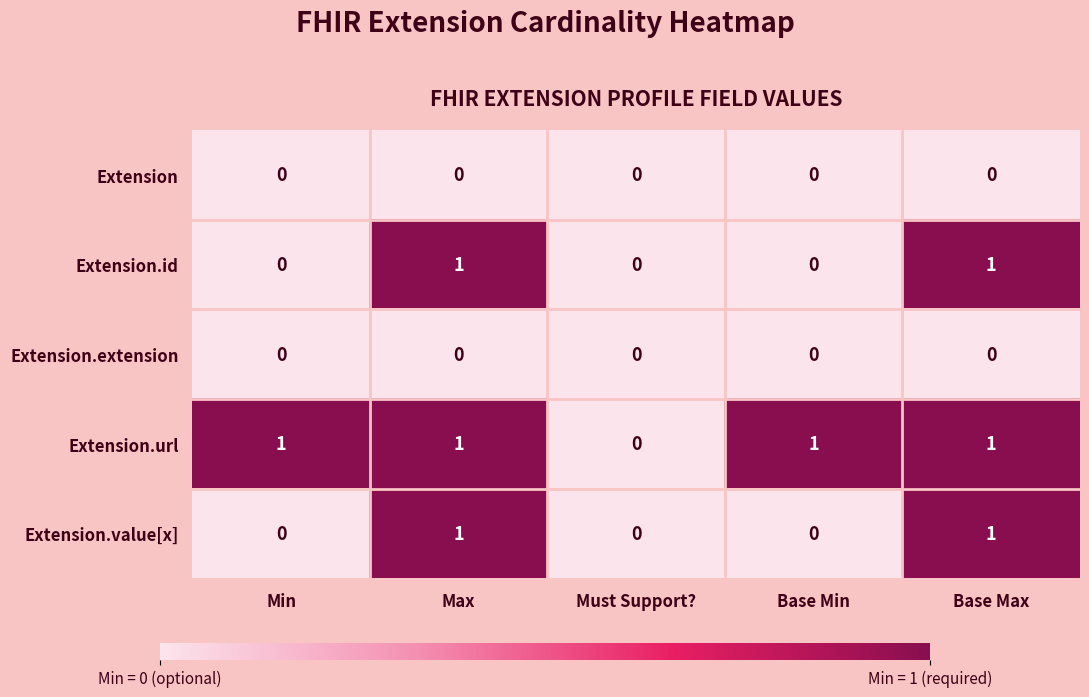

How many distinct data groups are displayed?

5